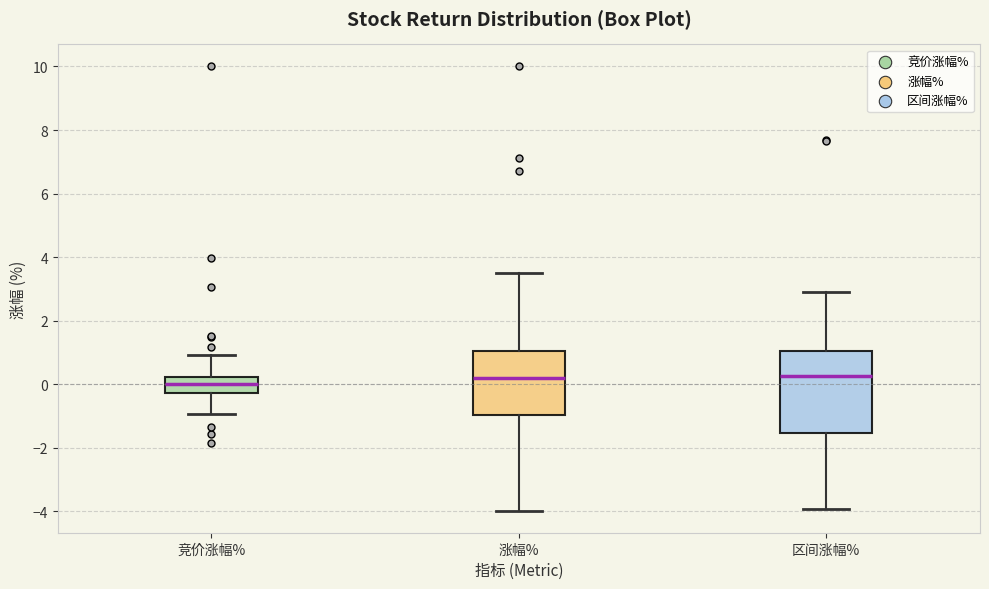

Which box has the lowest median line?

竞价涨幅%